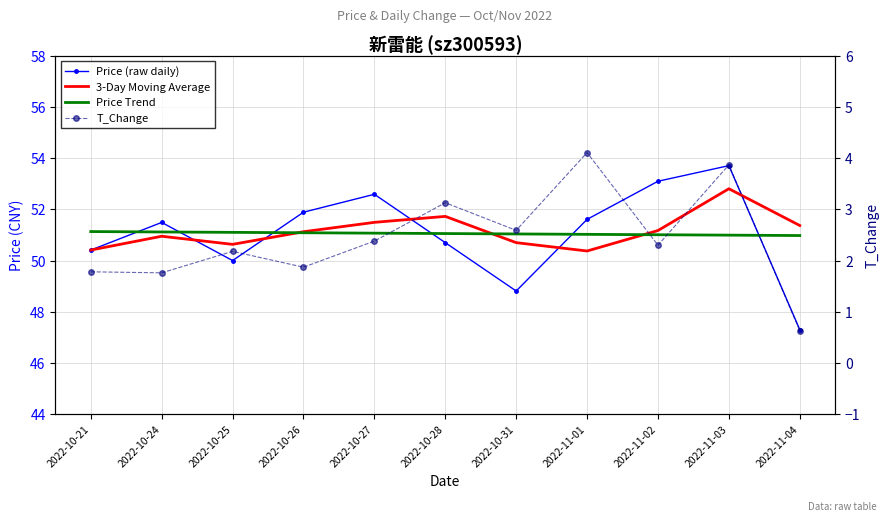

What is the difference between the maximum and minimum values in the Price Trend series?

0.2